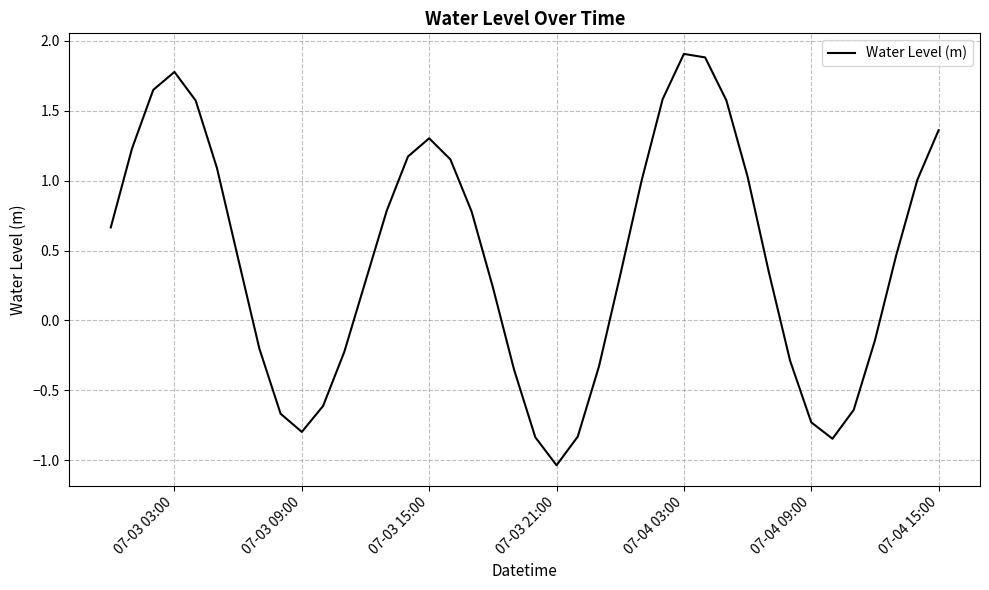

Count the number of categories in the chart.

40